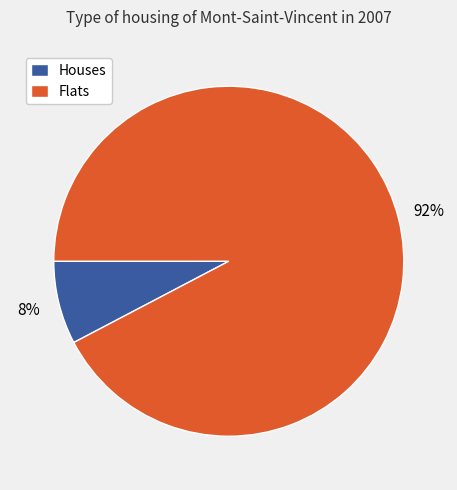

To the nearest percent, what is the average slice percentage?

50%